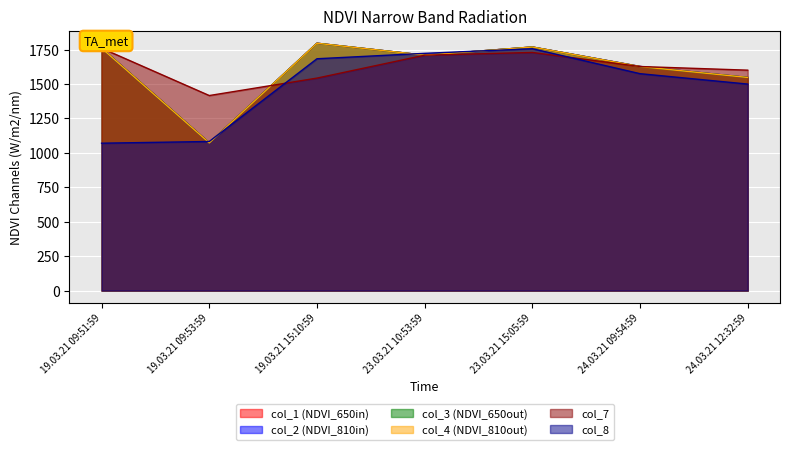

At how many categories does at least one series exceed 1355?

7